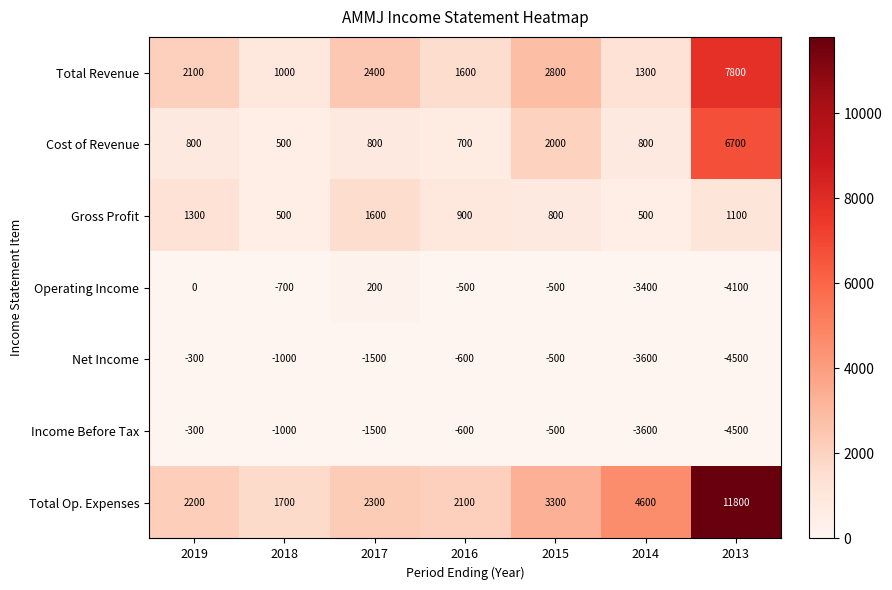

What is the average value of the Total Revenue series?

2714